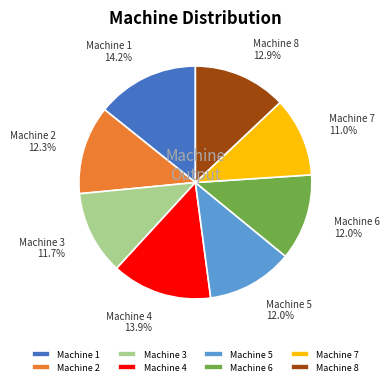

What is the smallest slice in the pie chart?

Machine 7